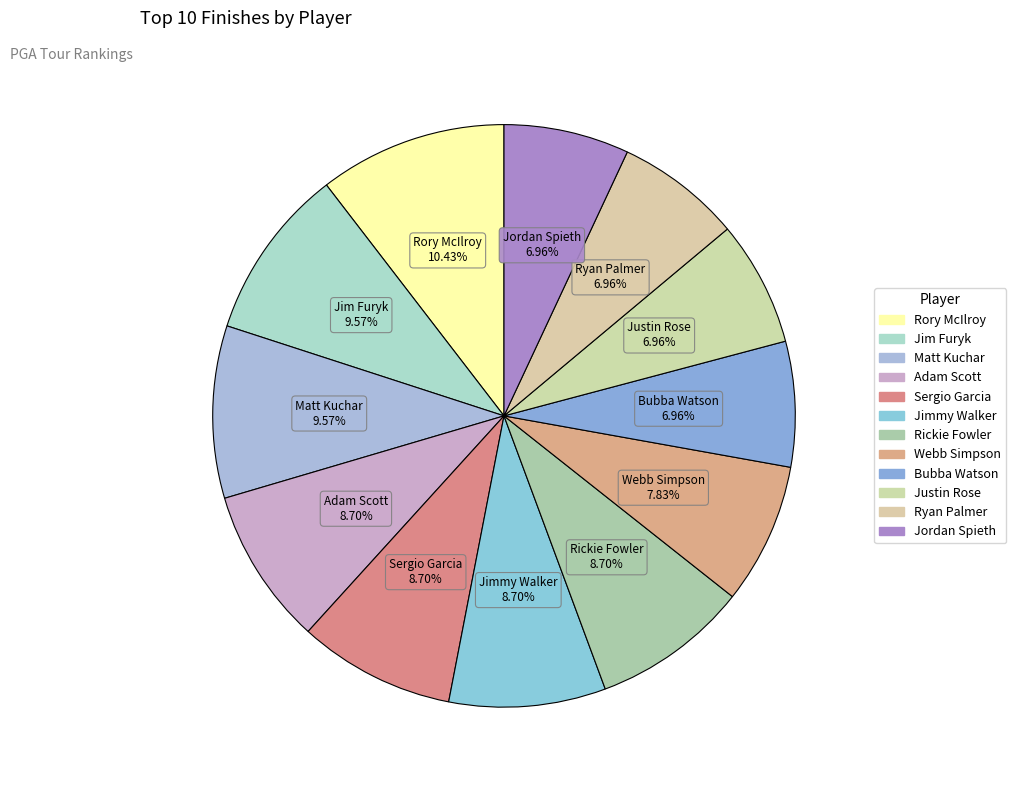

What portion of the pie excludes Sergio Garcia?

91.3%